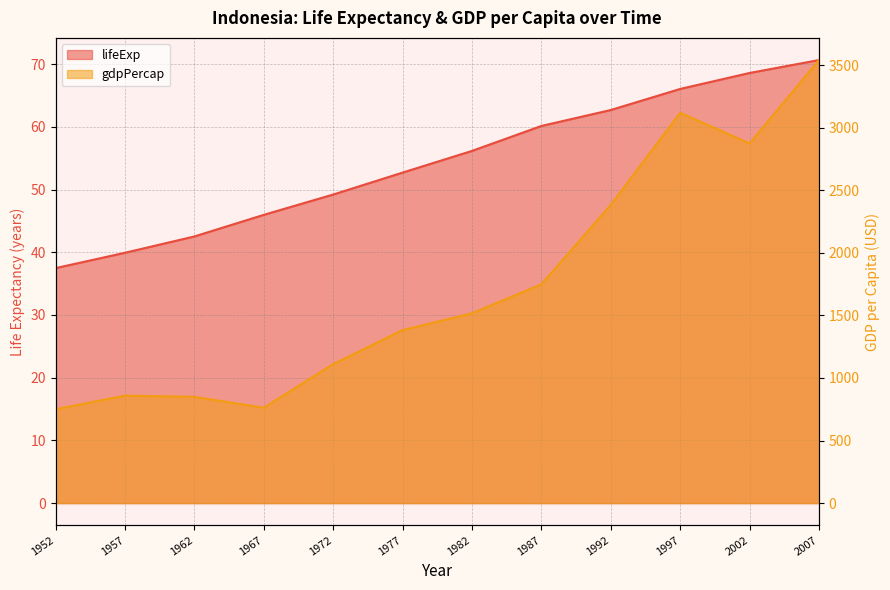

Which has a higher value, 1977 or 1997?

1997